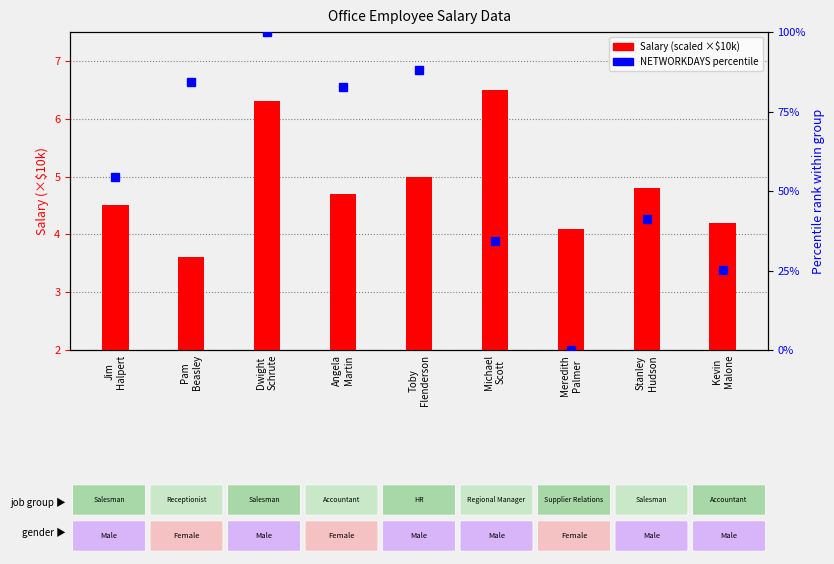

The value at Jim
Halpert is 4.5. True or false?

True